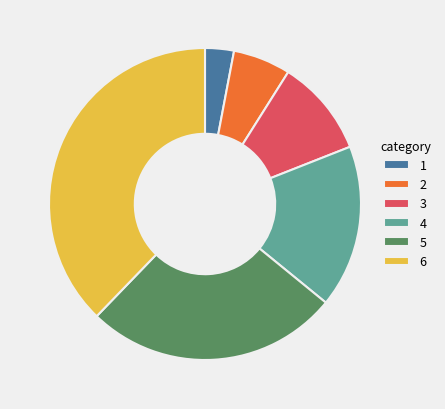

Which slice is the largest?

6